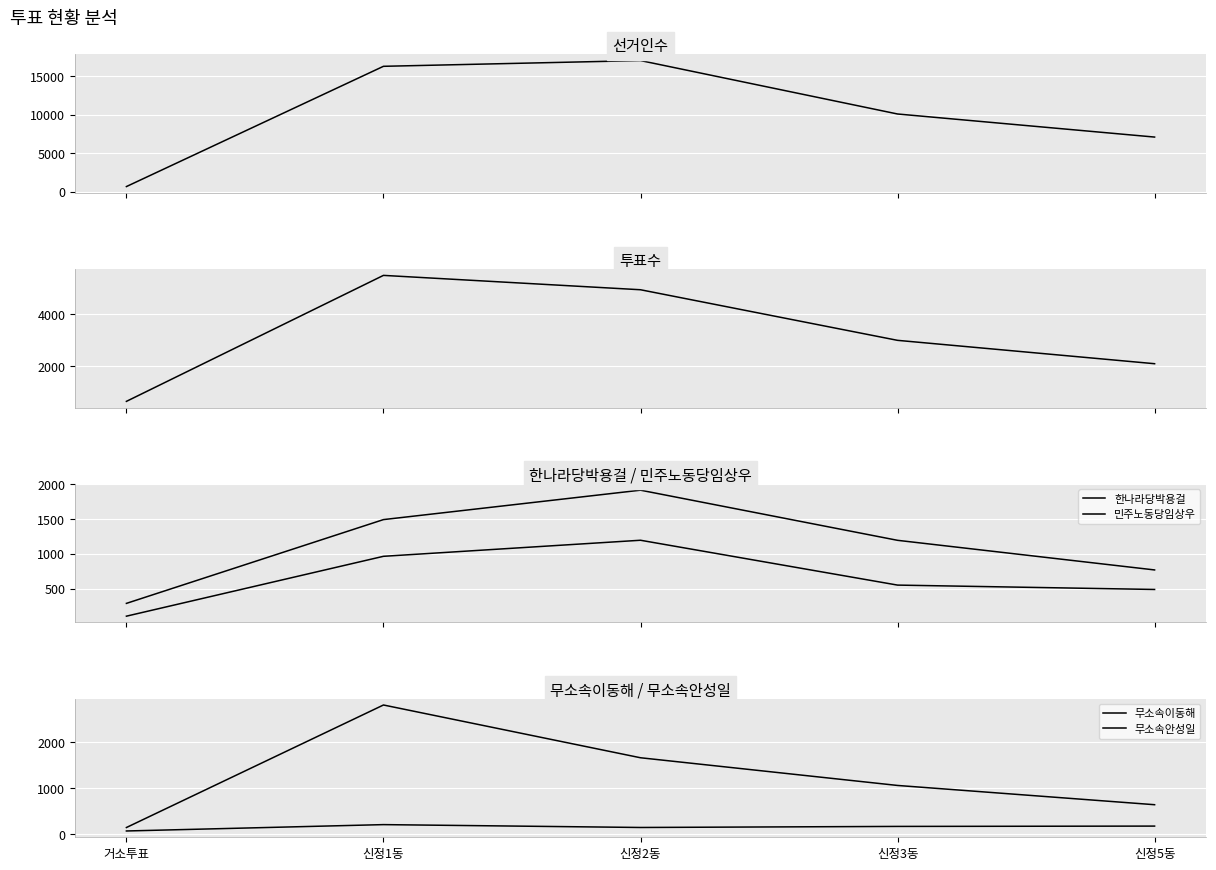

Which category has the lowest value across all series?

거소투표